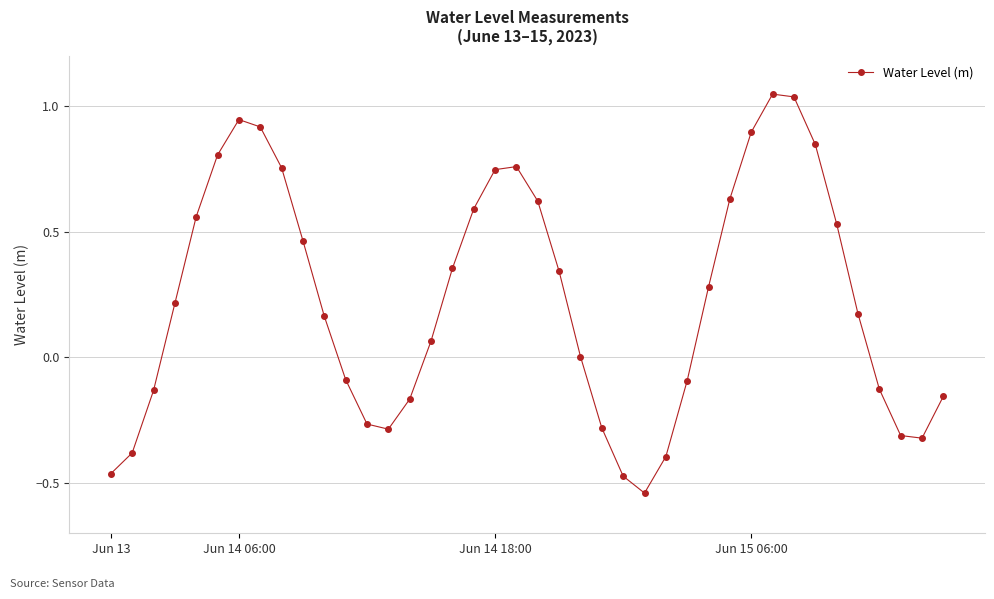

How many series are shown in this chart?

1